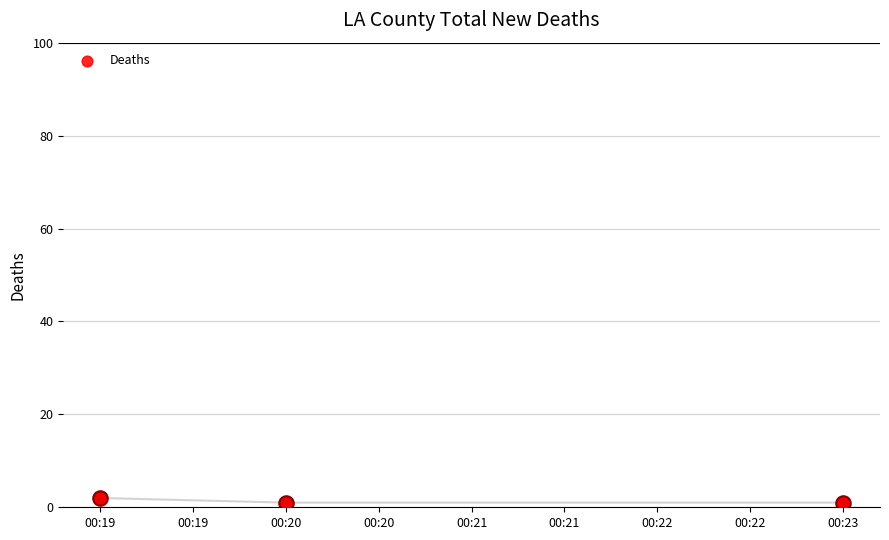

Approximately how many times larger is the value at 00:20 compared to 00:19?

0.5